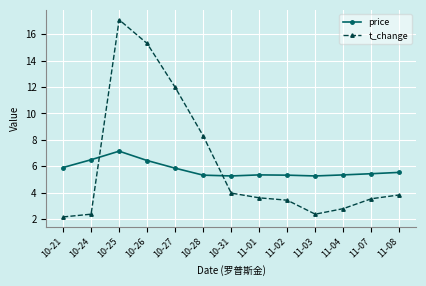

True or false: price and t_change cross at least once.

True